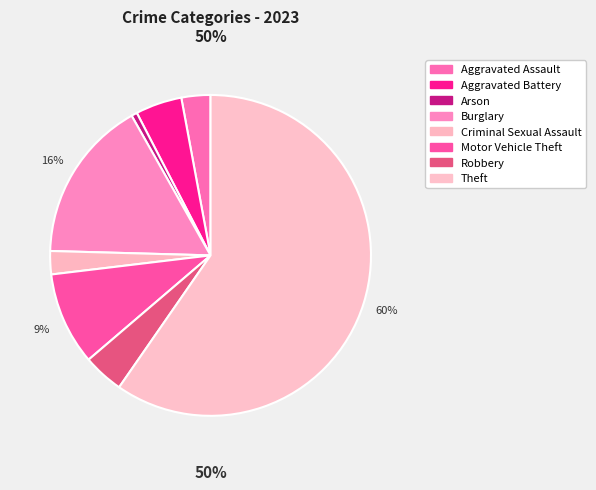

True or false: Motor Vehicle Theft accounts for 1% of the total.

False